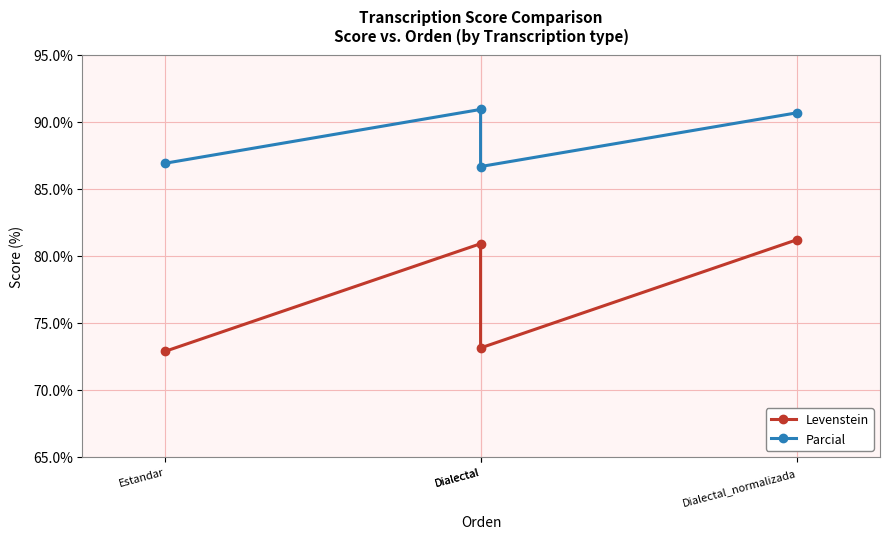

The value of Levenstein at Dialectal_normalizada is 81.2. True or false?

True